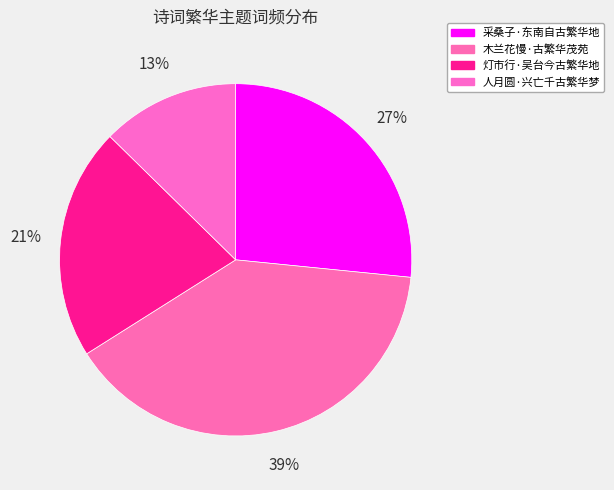

How many slices are in this pie chart?

4